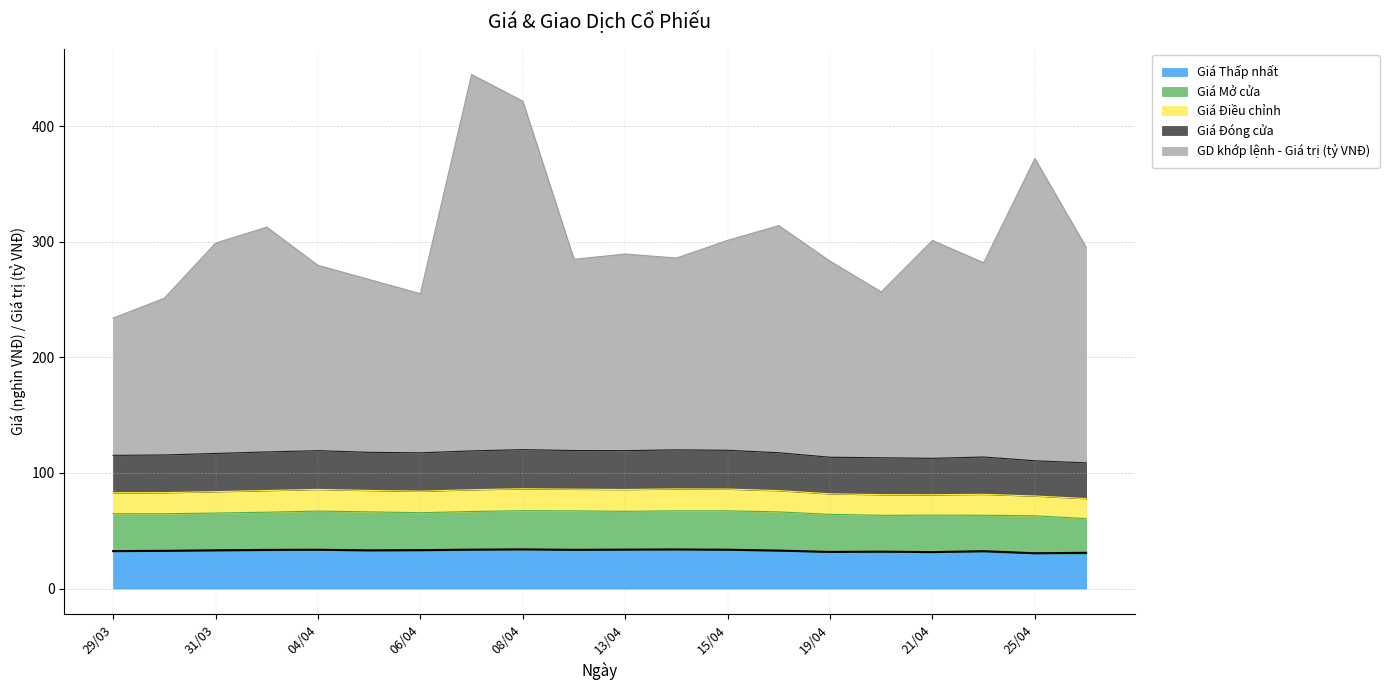

What is the lowest value of the Giá Thấp nhất series?

30.0